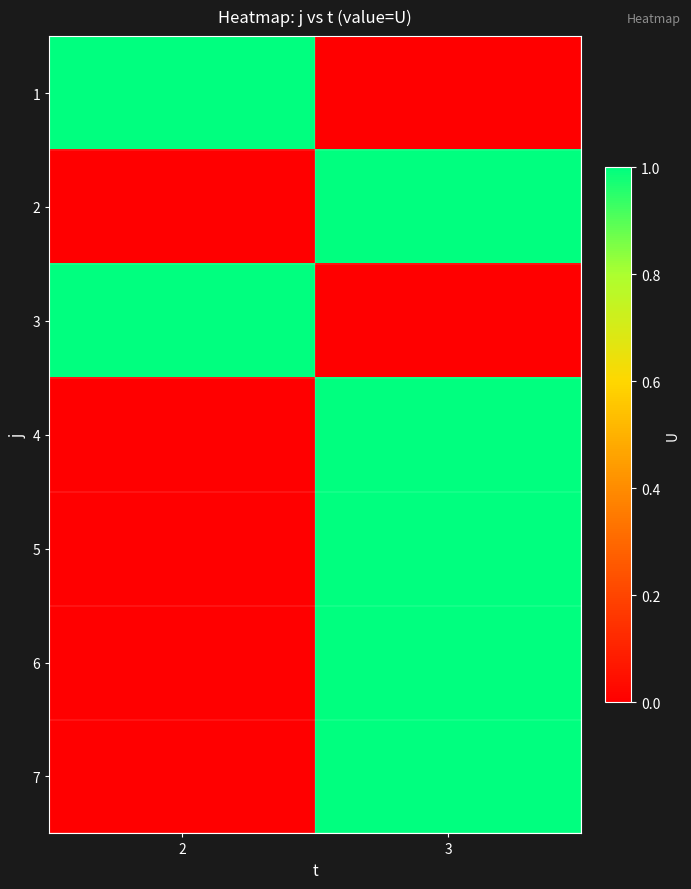

At how many categories does at least one series exceed 0?

2